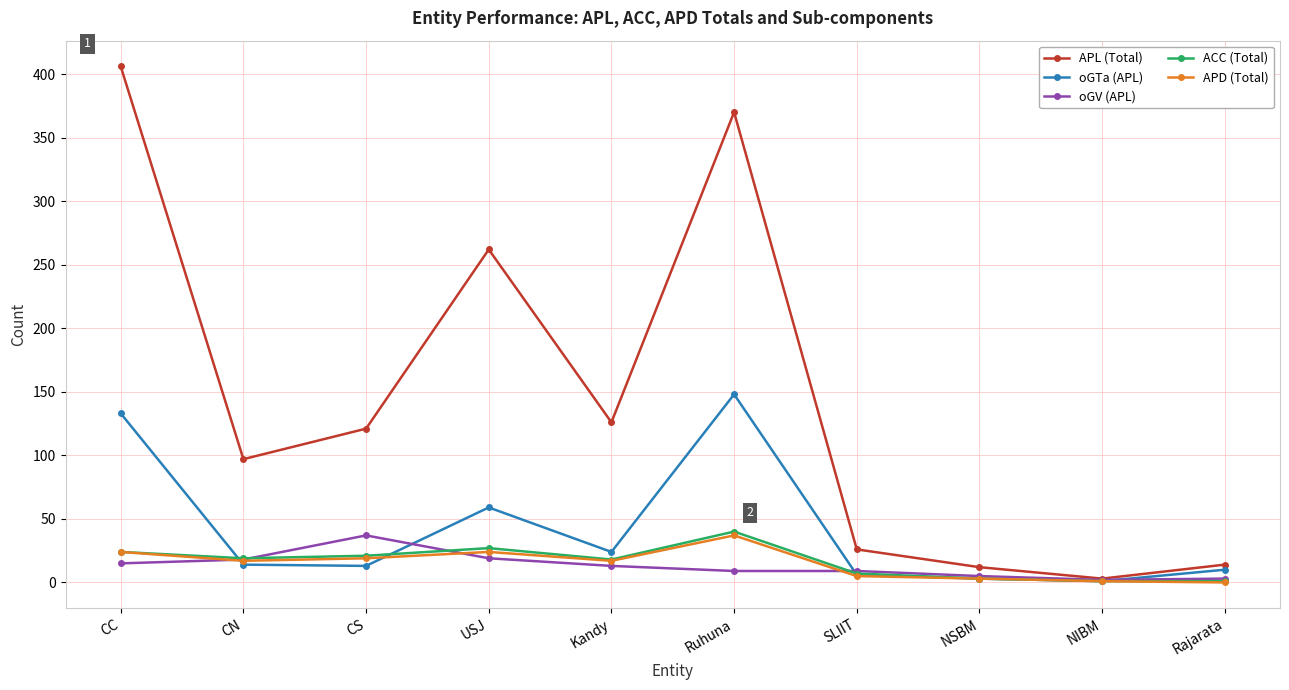

Is it true that APD (Total) equals 19 at CS?

True